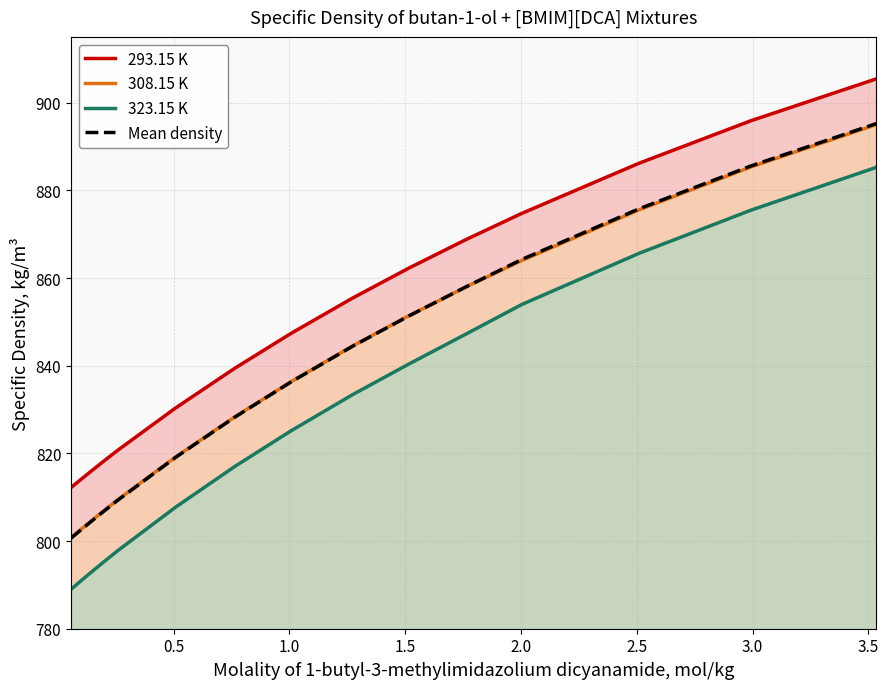

Reading right to left, list all the values displayed in this chart.

293.15 K: 905.4	895.9	886.2	874.8	868.9	862.3	855.4	847.4	839.4	830.3	820.7	818.5	816.5	814.3	812.2
308.15 K: 895.0	885.3	875.5	864.0	858.0	851.4	844.5	836.3	828.3	819.1	809.4	807.1	805.1	802.9	800.8
323.15 K: 885.3	875.5	865.6	854.0	847.3	840.4	833.4	825.1	817.0	807.7	797.8	795.5	793.4	791.2	789.0
Mean density: 895.2	885.6	875.8	864.2	858.1	851.4	844.4	836.3	828.2	819.0	809.3	807.0	805.0	802.8	800.7